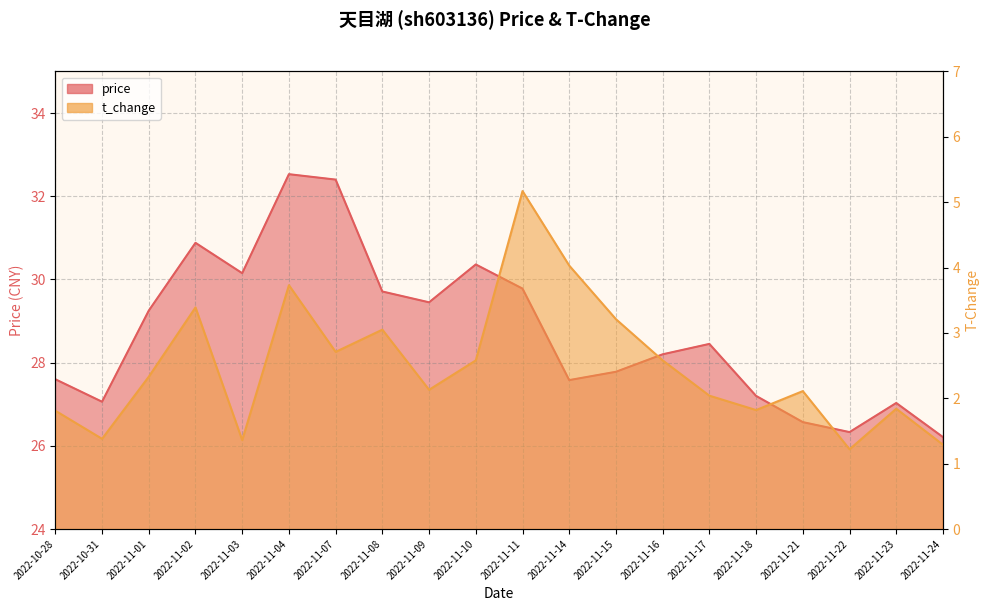

List the series in order of their overall mean, highest first.

price, t_change